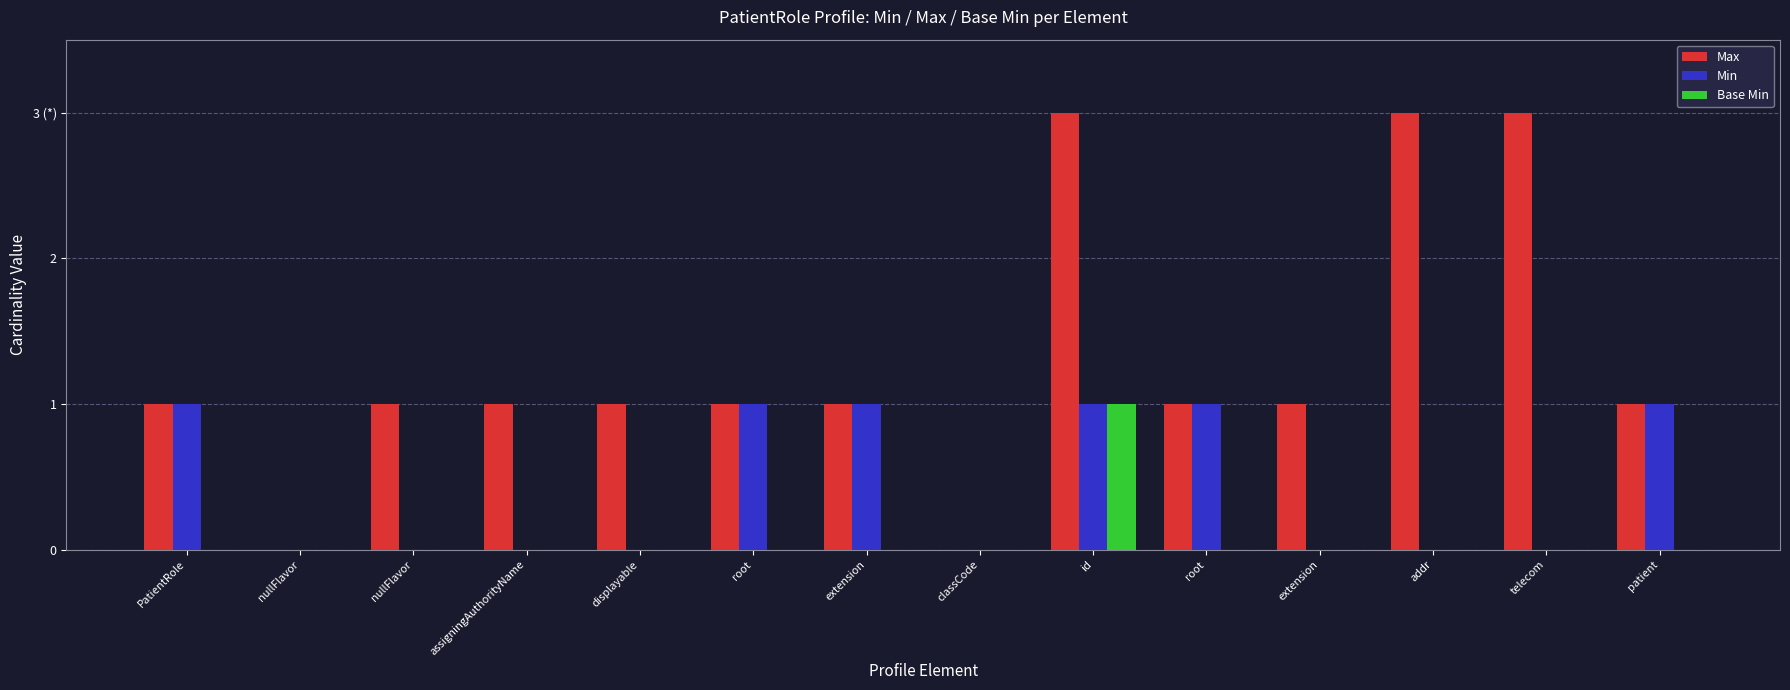

Rank the categories by Max value from lowest to highest.

nullFlavor, classCode, PatientRole, nullFlavor, assigningAuthorityName, displayable, root, extension, root, extension, patient, id, addr, telecom